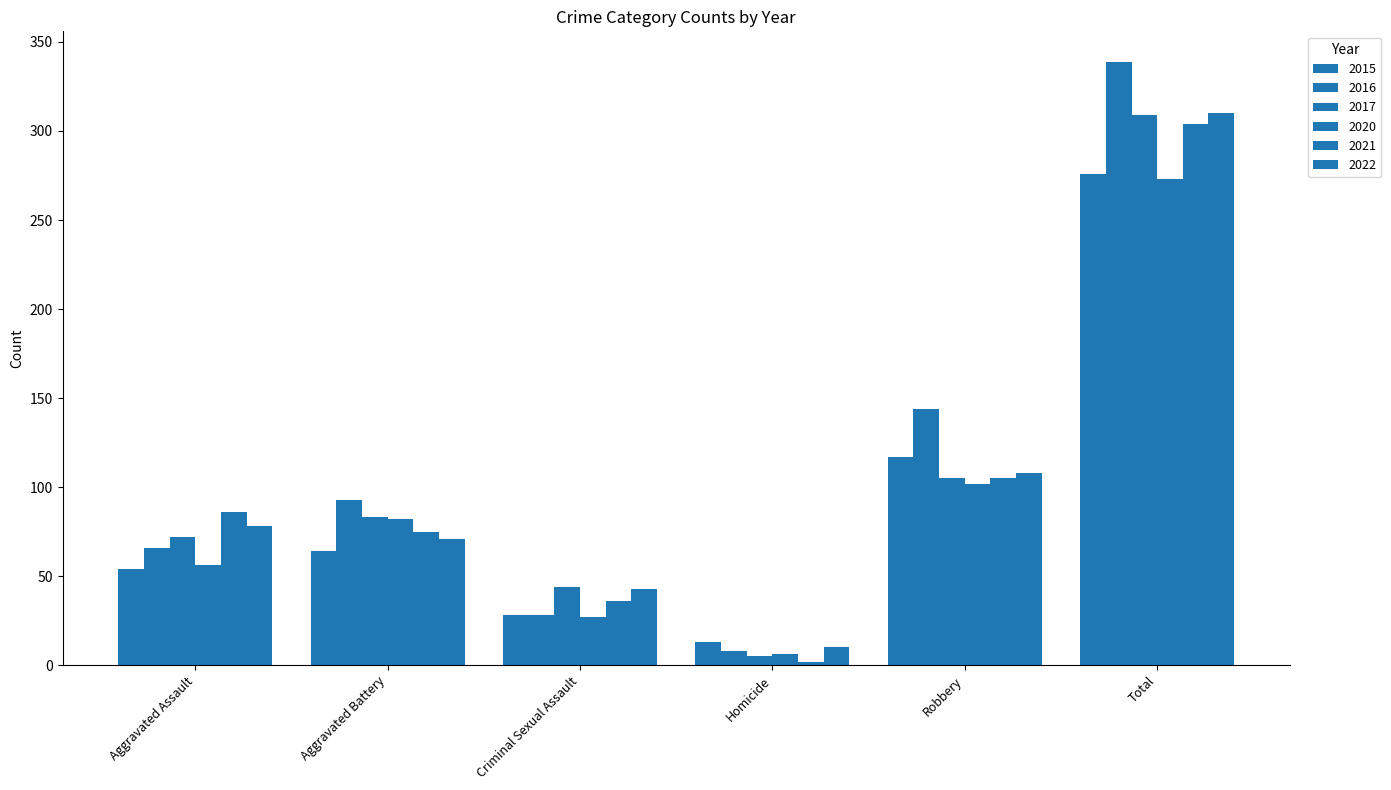

Which series has the largest total across all categories?

2016